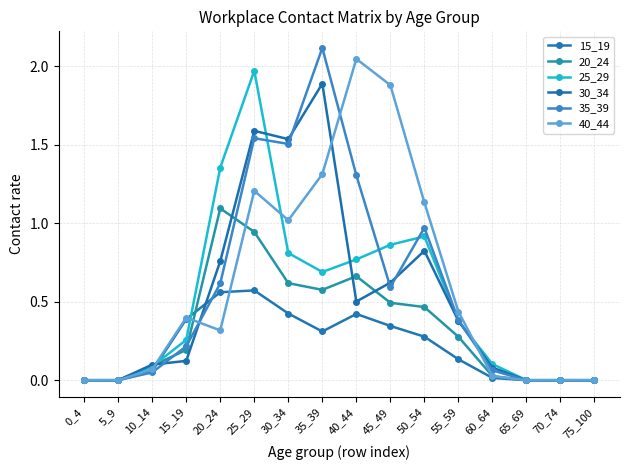

How many lines are shown in the chart?

6